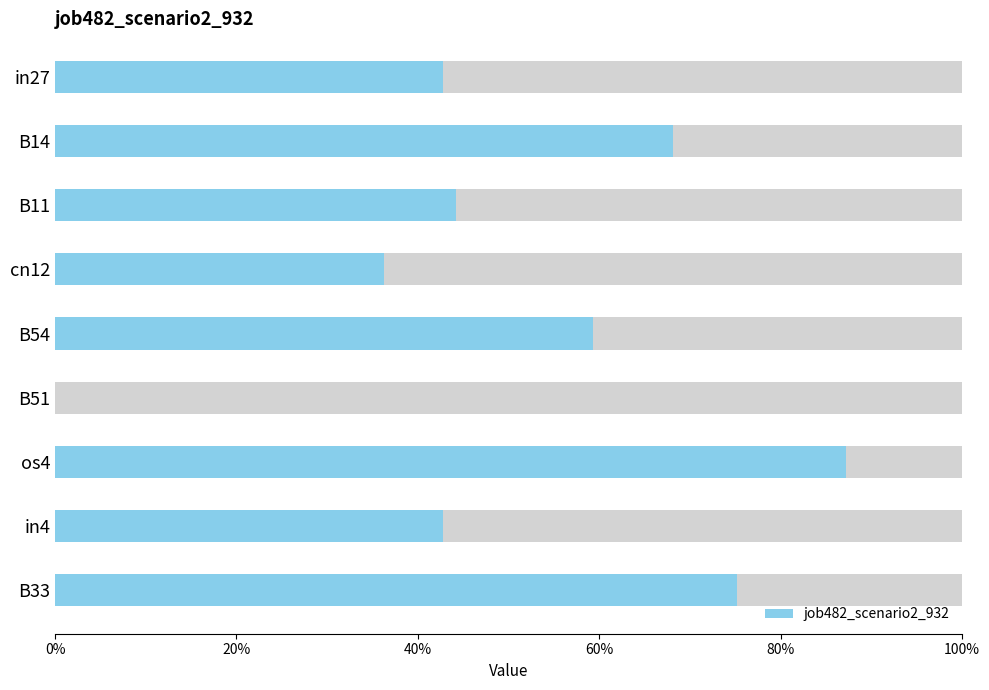

What is the difference between the maximum and minimum values?

0.9